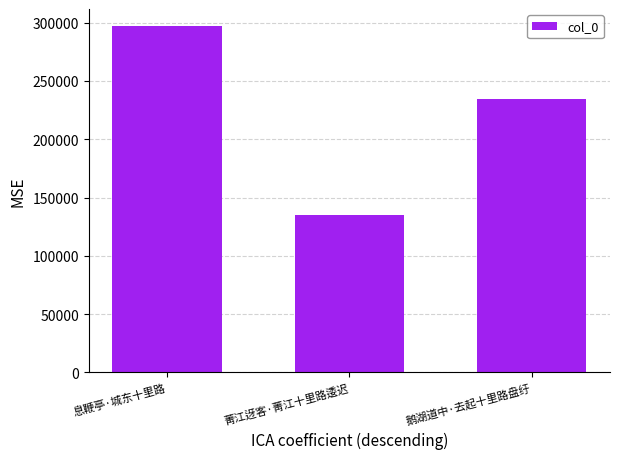

What is the ratio of the value at 鹅湖道中·去起十里路盘纡 to the value at 息鞭亭·城东十里路?

0.8